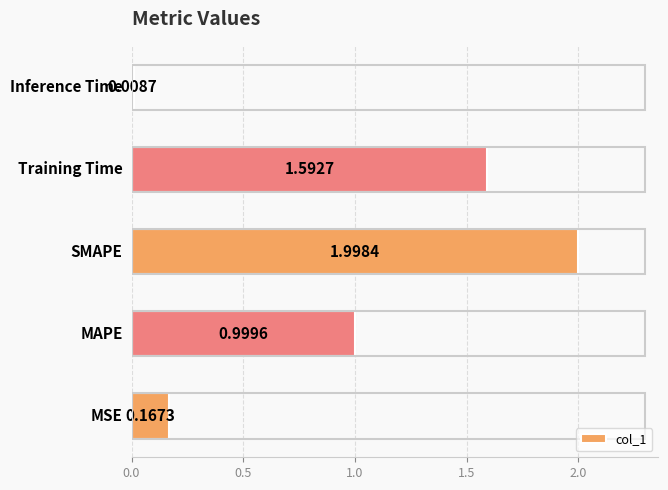

What is the difference between the second highest and second lowest values?

1.4